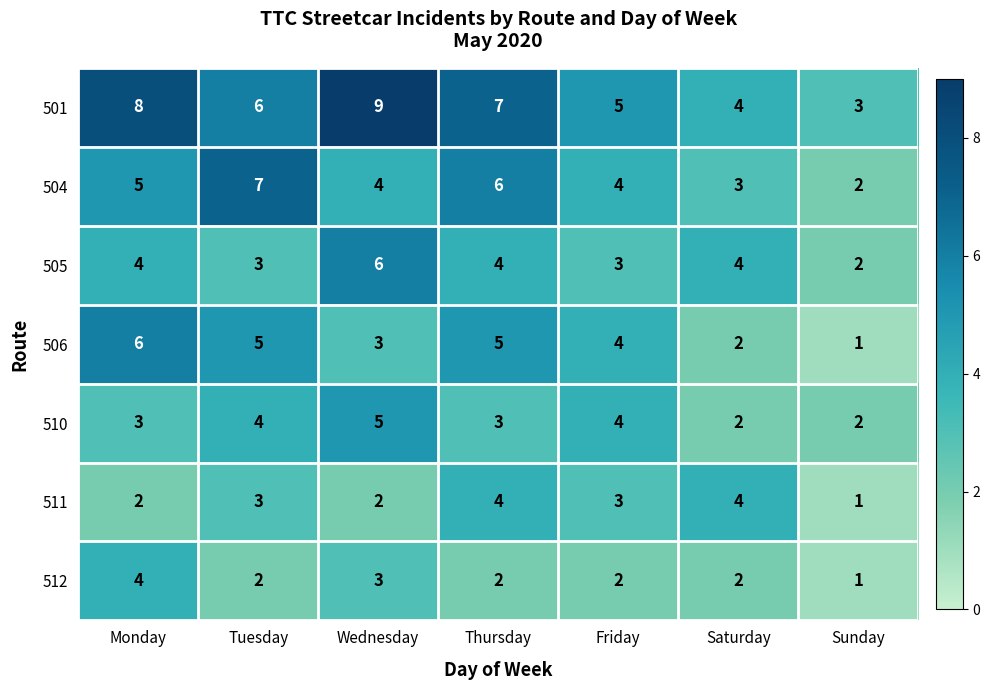

Which category has the highest value in the 501 series?

Wednesday